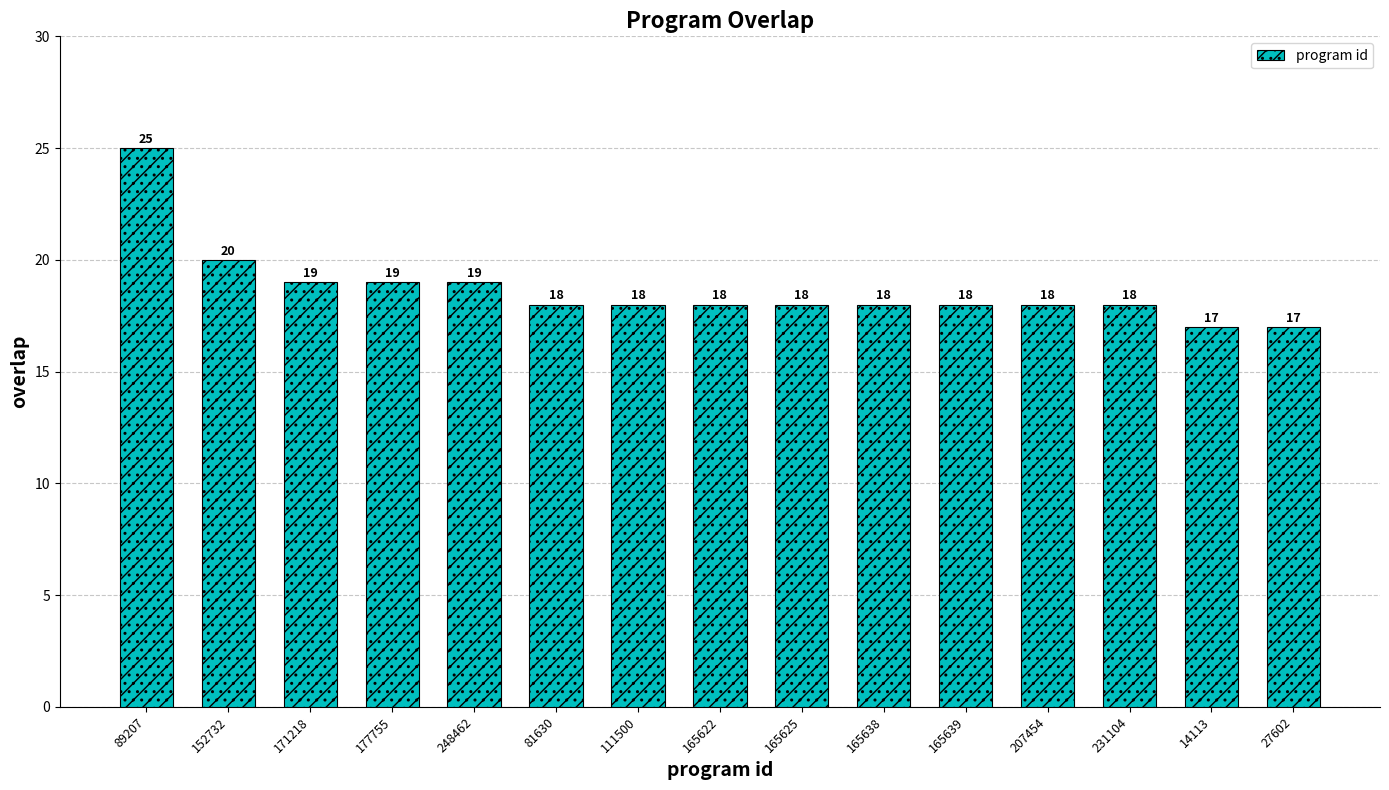

Reading right to left, extract all data points from this chart.

17	17	18	18	18	18	18	18	18	18	19	19	19	20	25